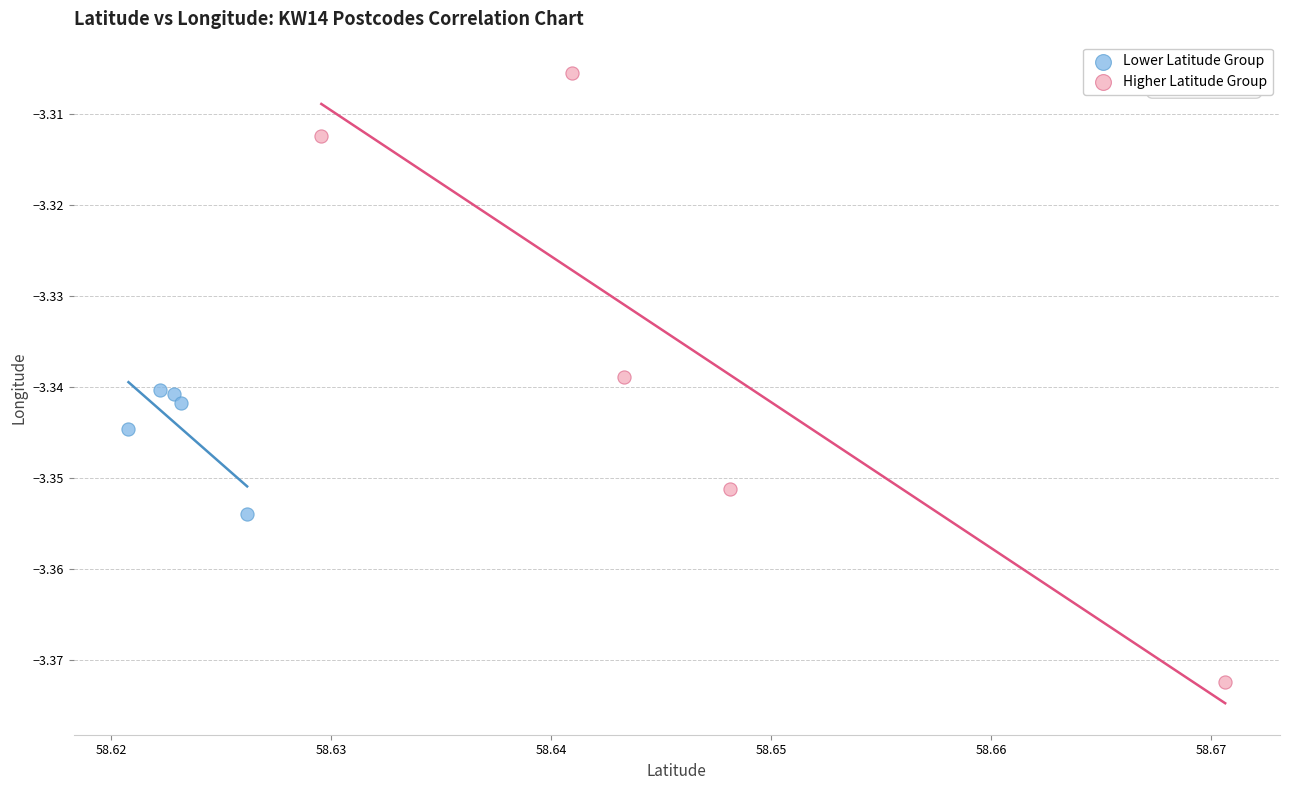

Which series contains the lowest Y value?

Higher Latitude Group